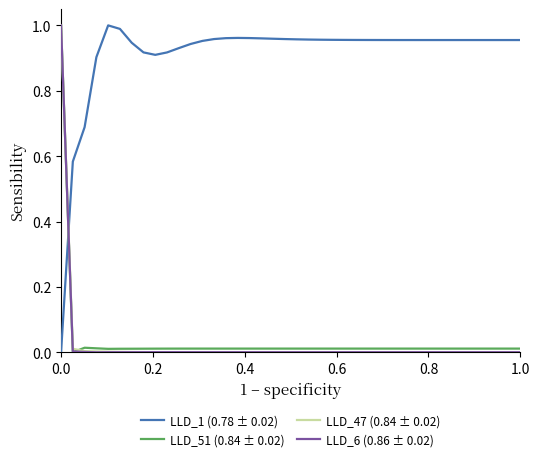

Which series has the largest total across all categories?

LLD_1 (0.78 ± 0.02)